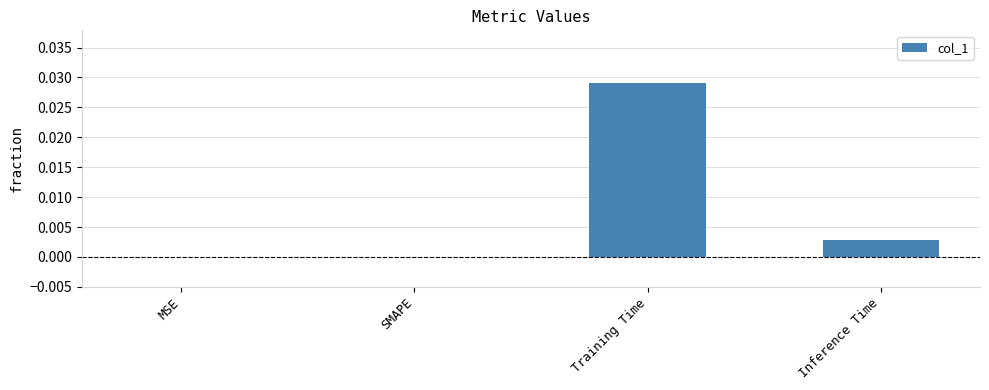

The value at Inference Time is 0.0. True or false?

True